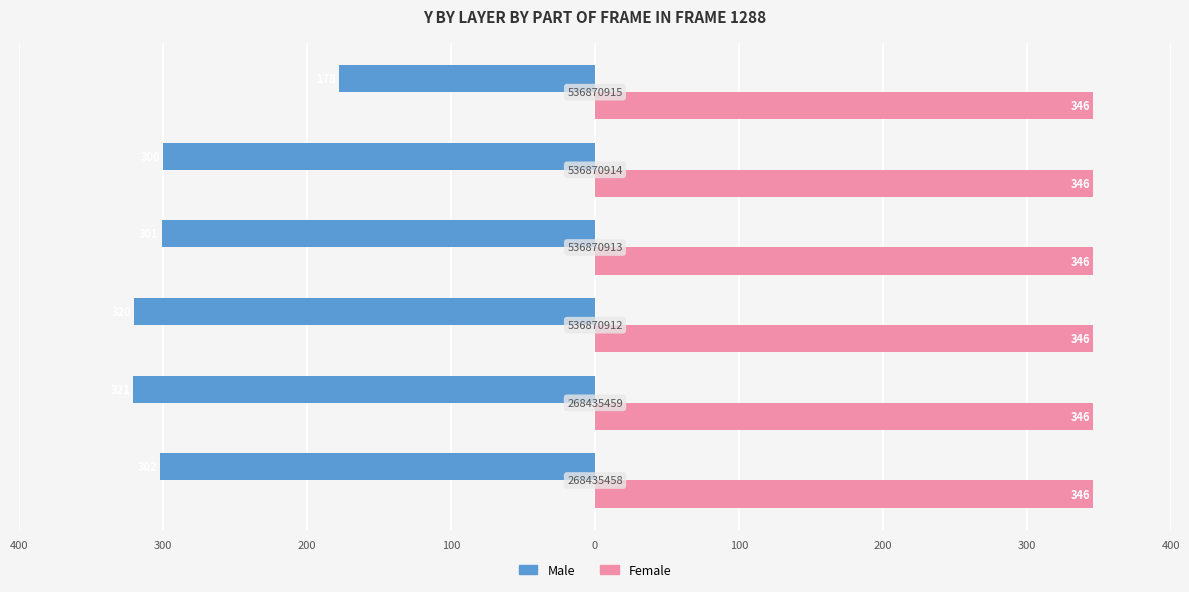

What are all the series names shown in the legend?

Male, Female